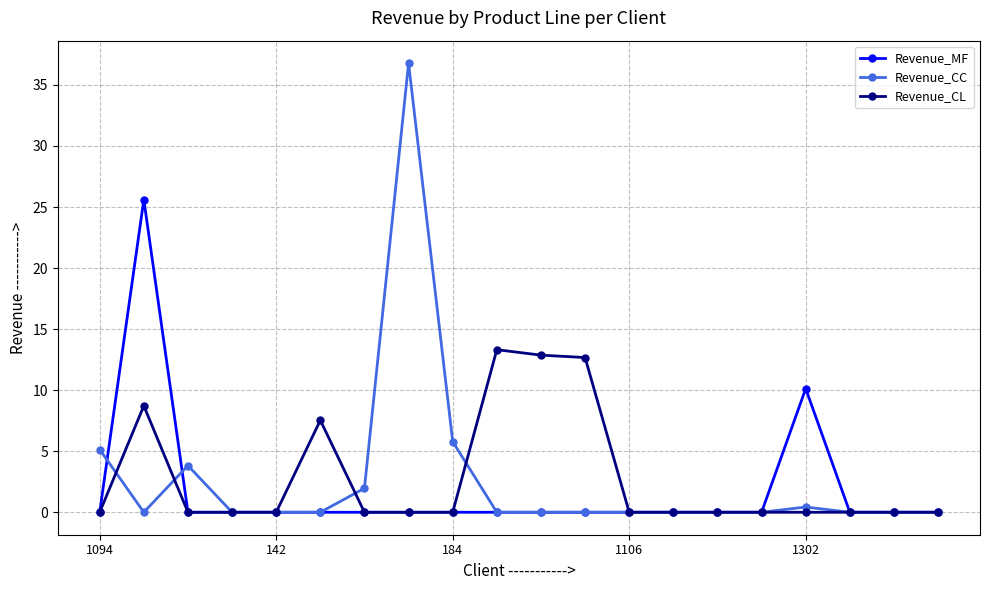

True or false: Revenue_MF has more than 0 interior local peaks.

True